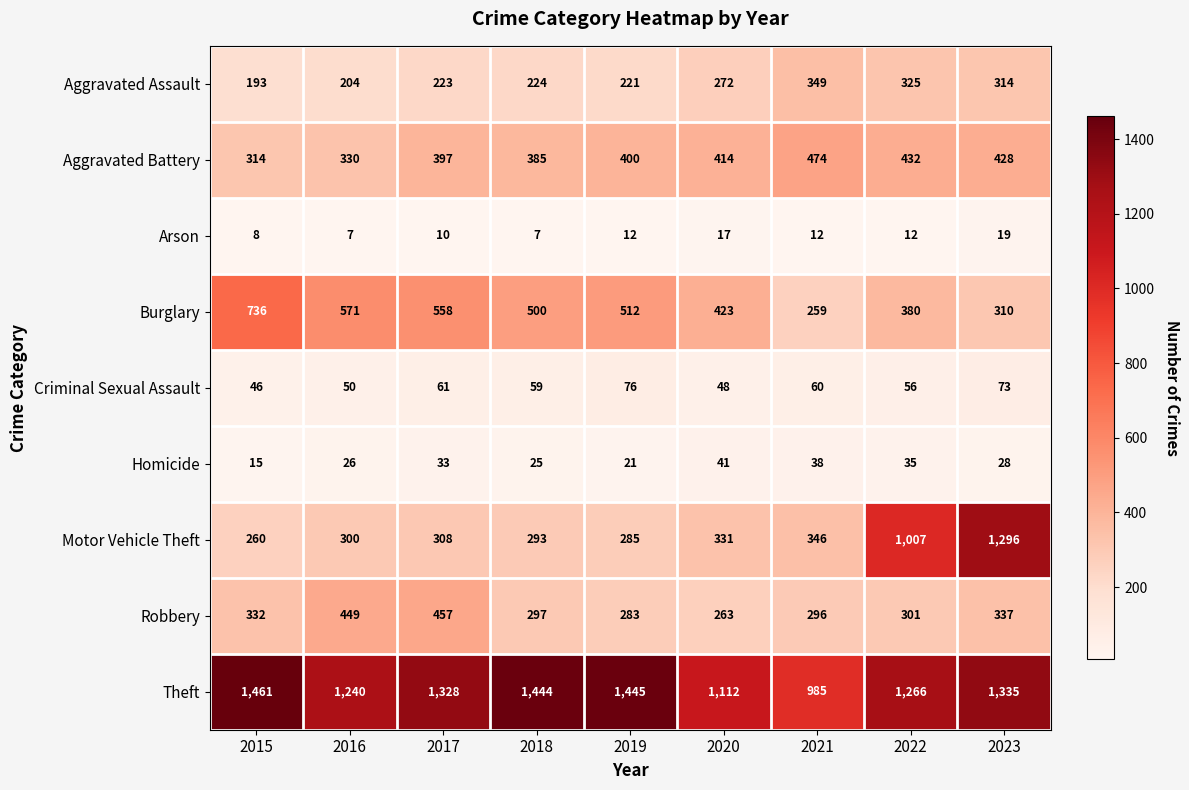

What is the minimum value for Burglary?

259